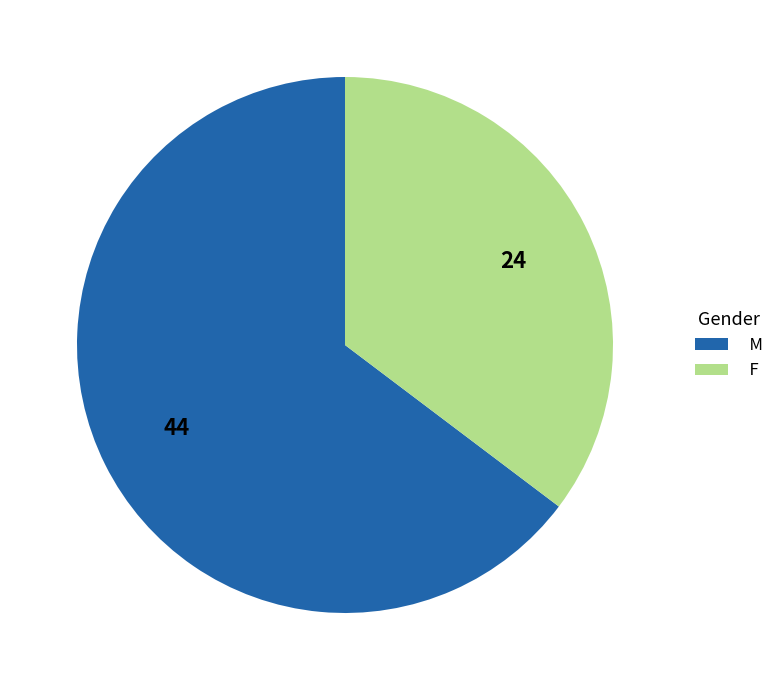

Is there a majority slice in this chart?

Yes